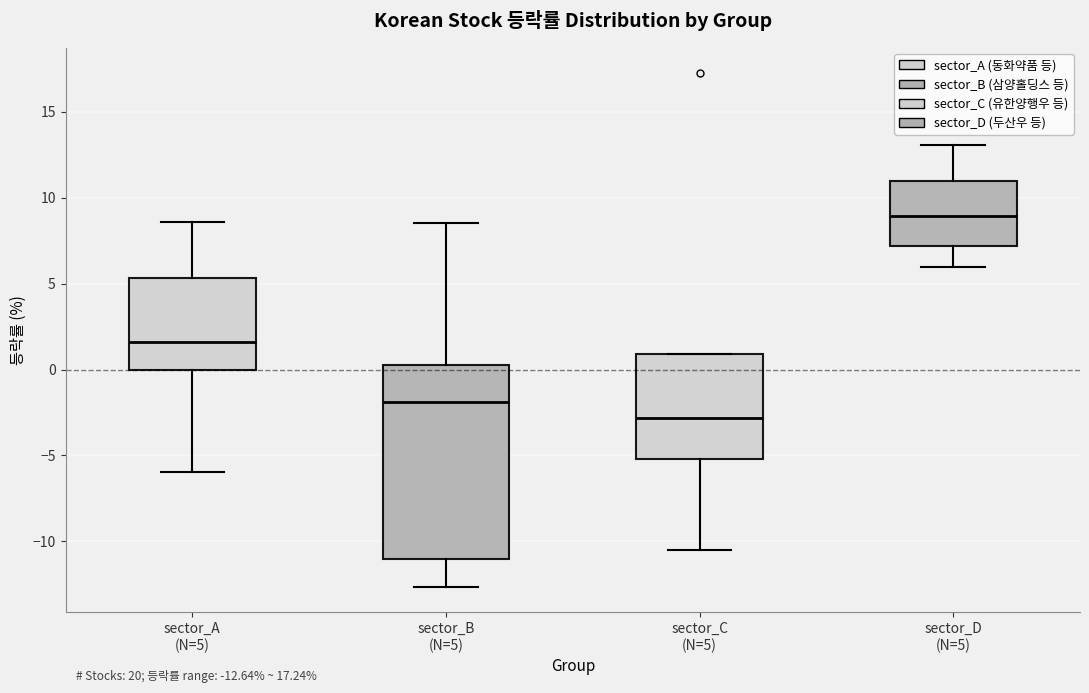

Which box's median line is the lowest?

sector_C (N=5)